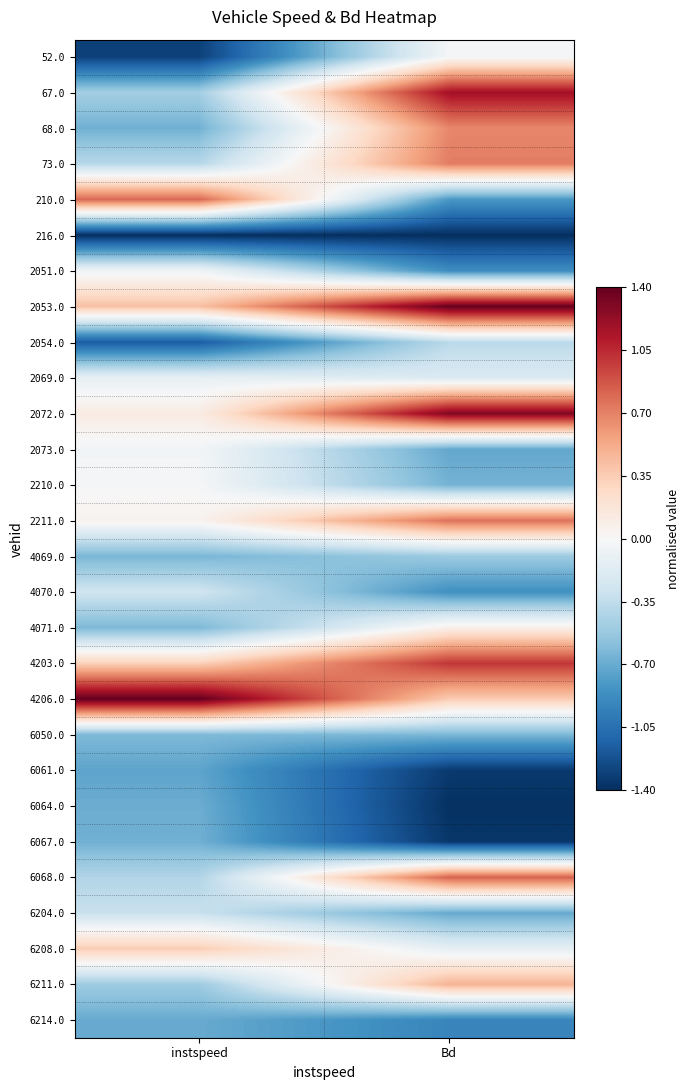

Which has a higher value, instspeed or Bd?

Bd